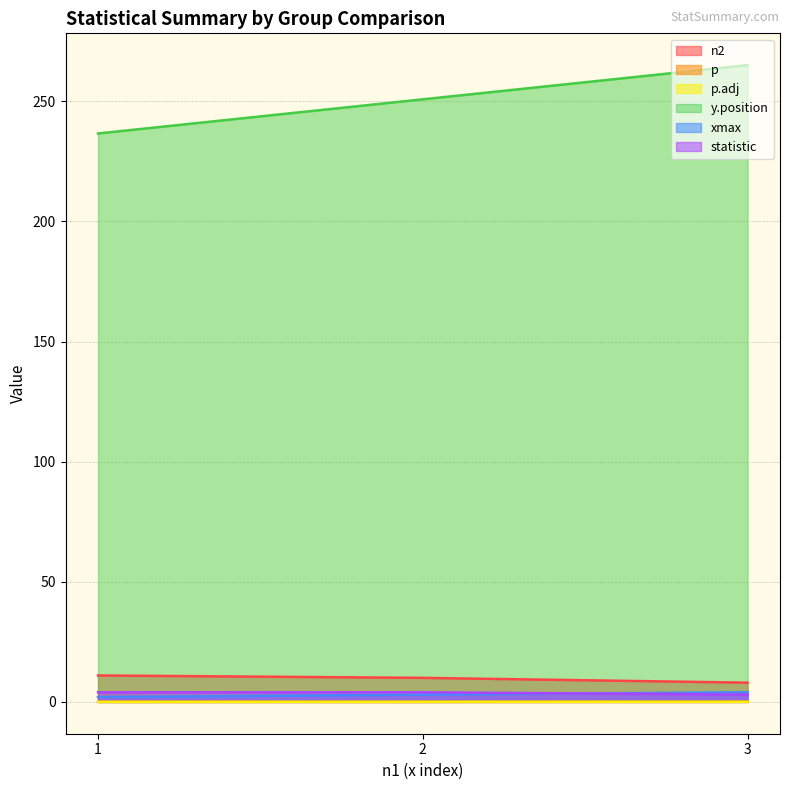

How many lines are shown in the chart?

6